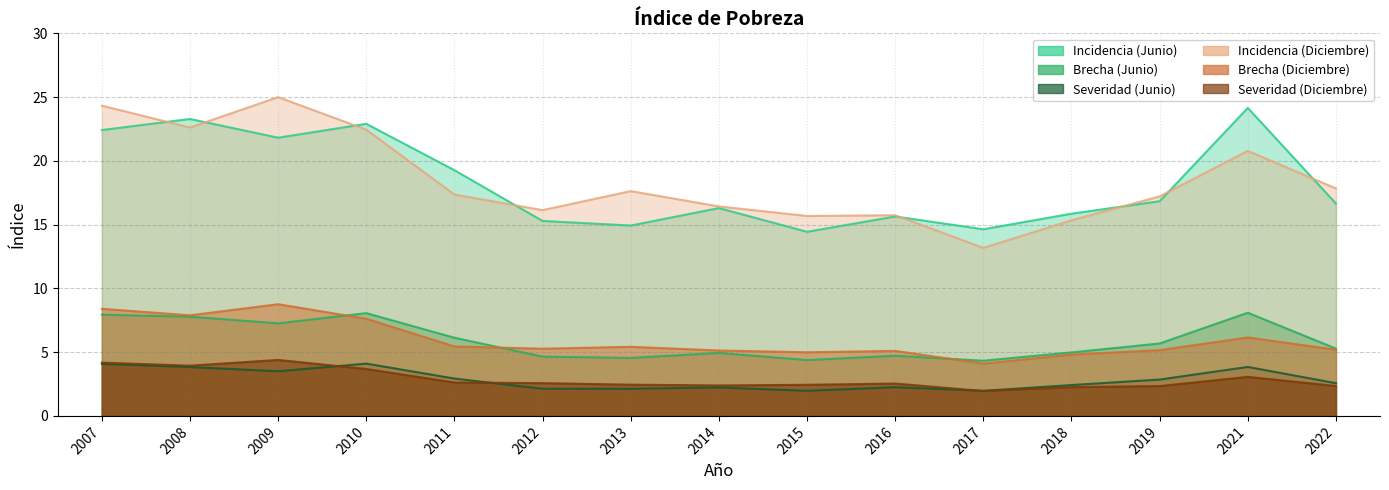

True or false: Incidencia (Junio) has more than 1 interior local peaks.

True